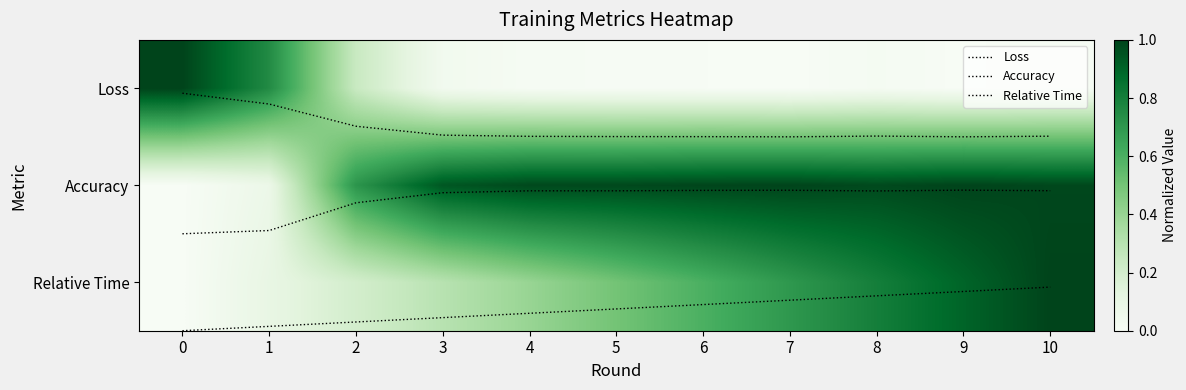

What is the difference between the highest and lowest values at 3?

2.3